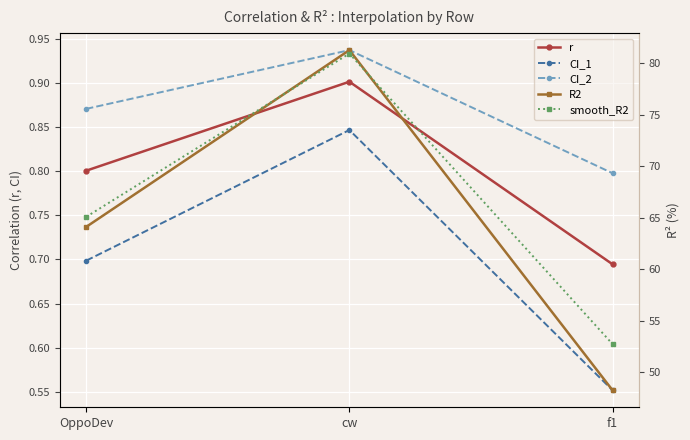

At which category does the chart reach its peak across all series?

cw